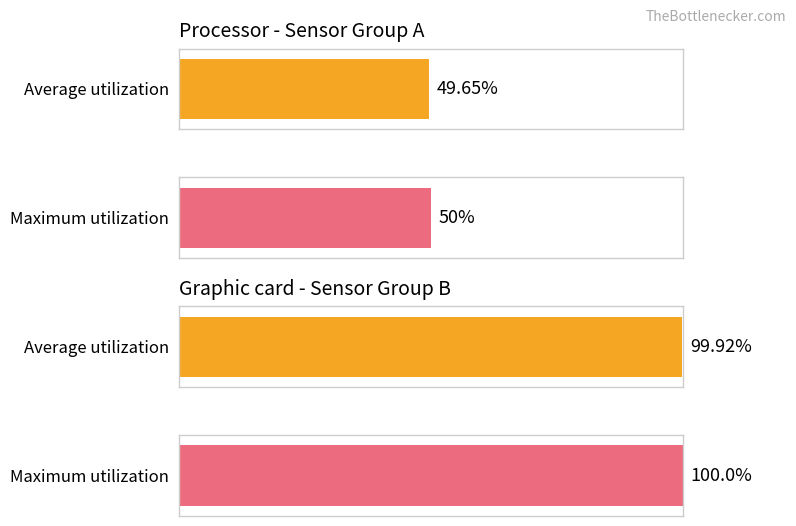

List the series in order of their peak value, lowest first.

Average utilization, Maximum utilization